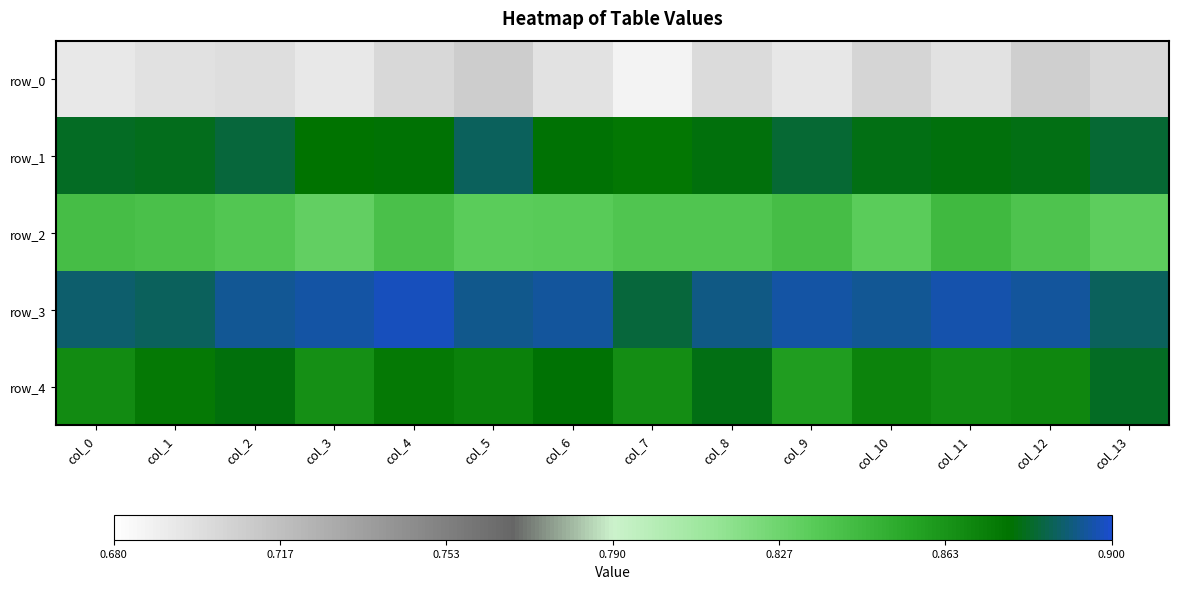

Is it true that row_0 equals 0.7 at col_2?

True